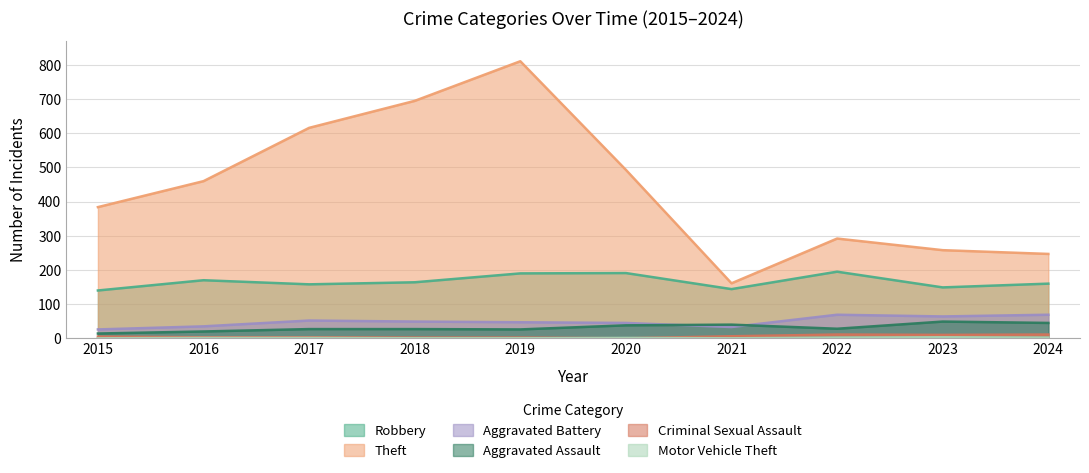

What is the difference between the maximum and minimum values in the Theft series?

650